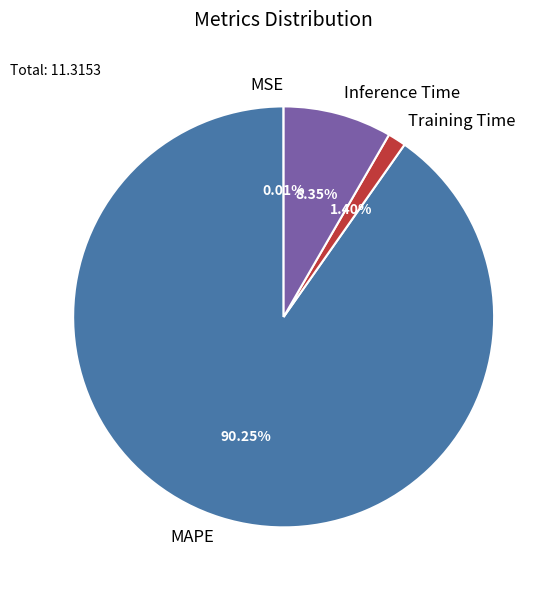

Does Training Time account for over 50% of the chart?

No